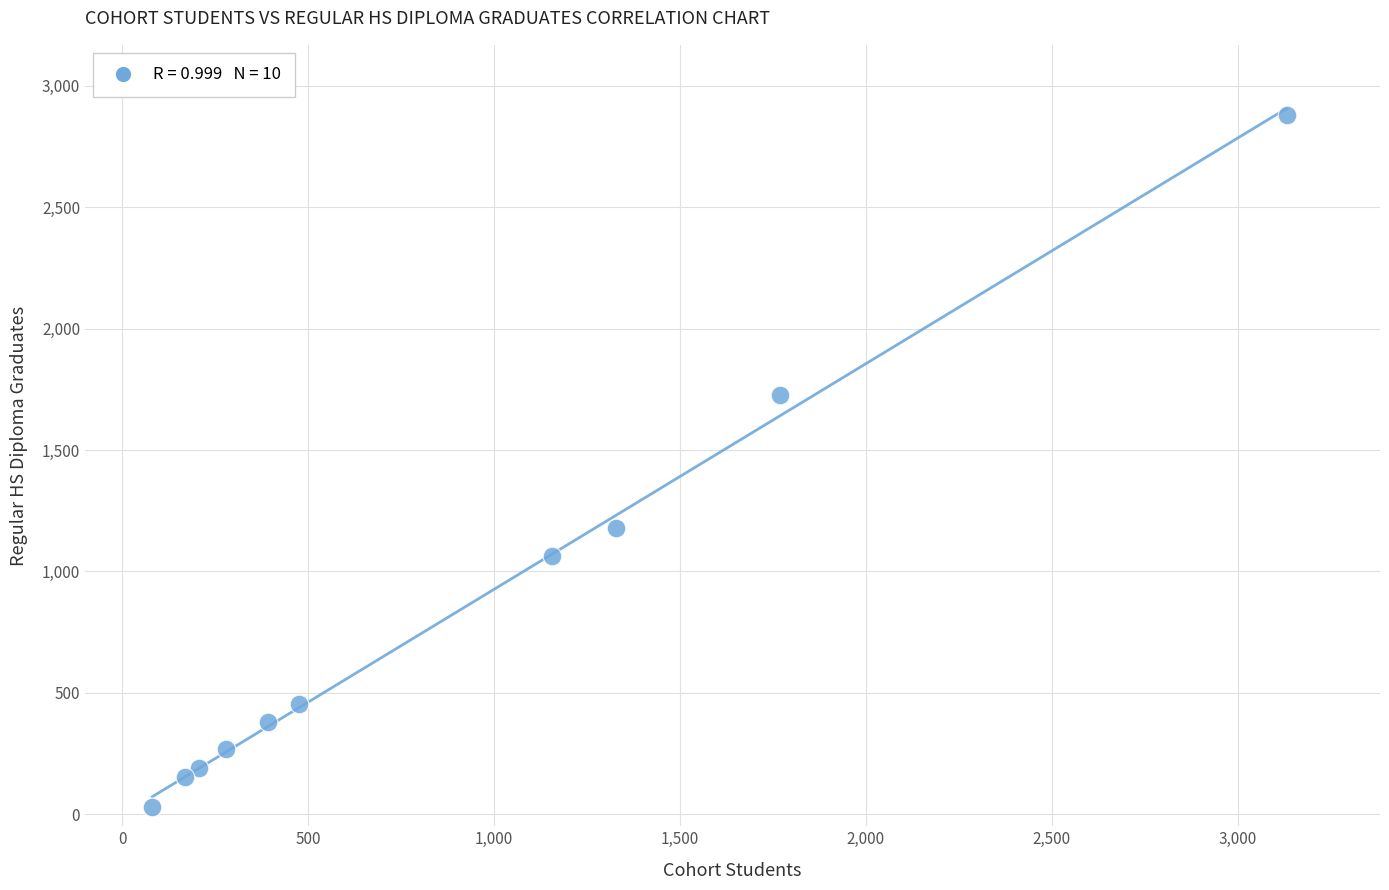

What is the average Y value?

832